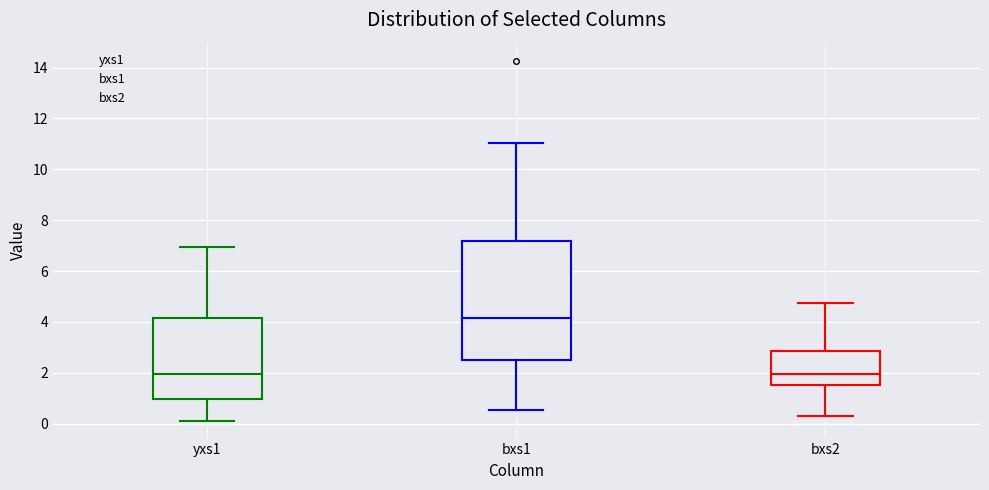

Reading left to right, read every box against the y-axis: the position of its median line, the range the box covers, and the ends of its whiskers. The values are not printed on the chart, so give them approximately, as read against the axis.

yxs1: median 2.0, box 1.0 to 4.2, whiskers 0.2 to 7.0
bxs1: median 4.2, box 2.6 to 7.2, whiskers 0.6 to 11.0
bxs2: median 2.0, box 1.6 to 2.8, whiskers 0.4 to 4.8